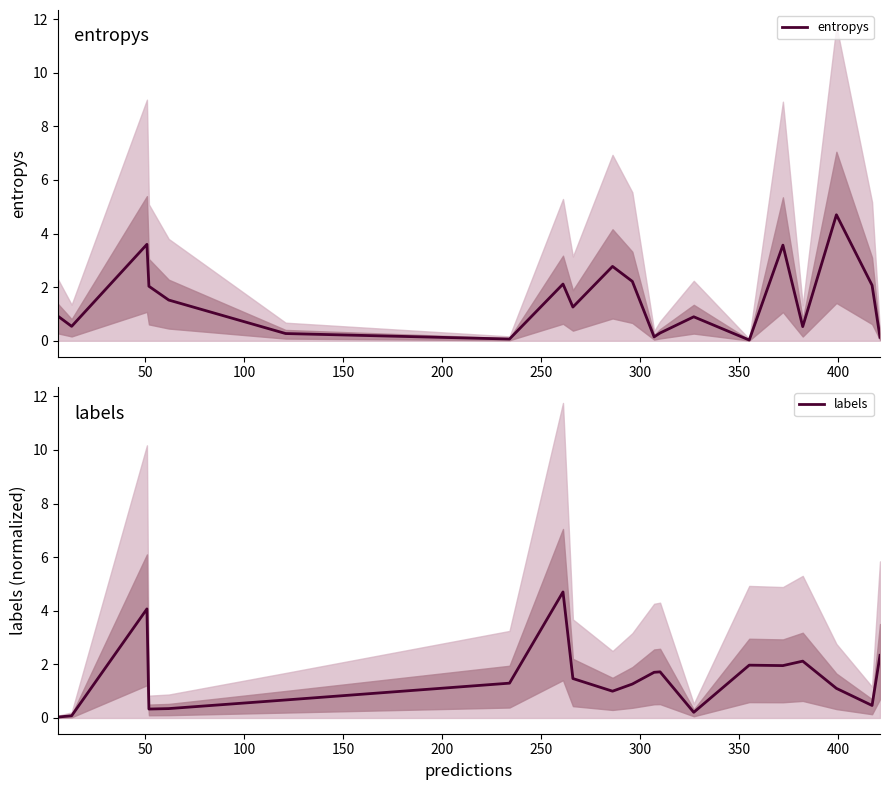

Is this an area chart (filled region under the line)?

No